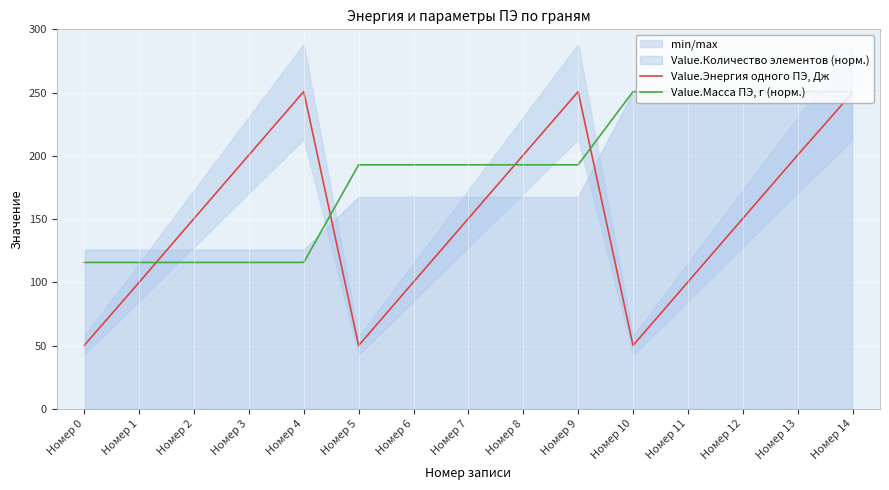

How many data points does each series have?

15